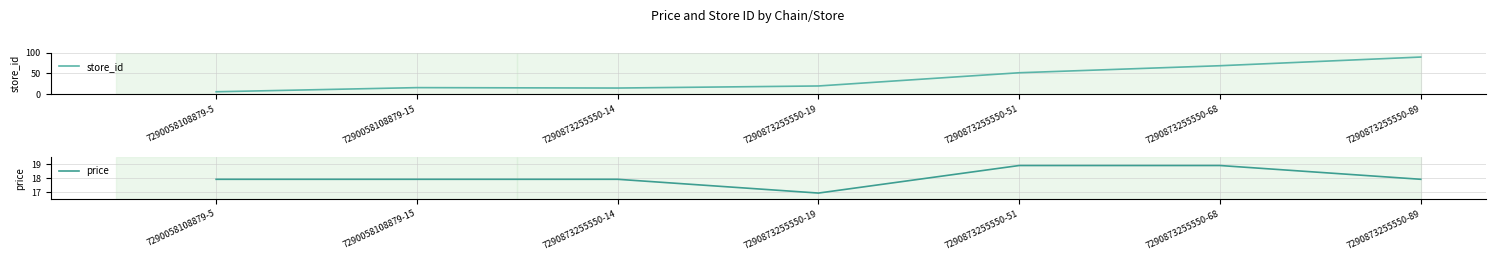

Which has a higher value, 7290873255550-19 or 7290058108879-15?

7290873255550-19